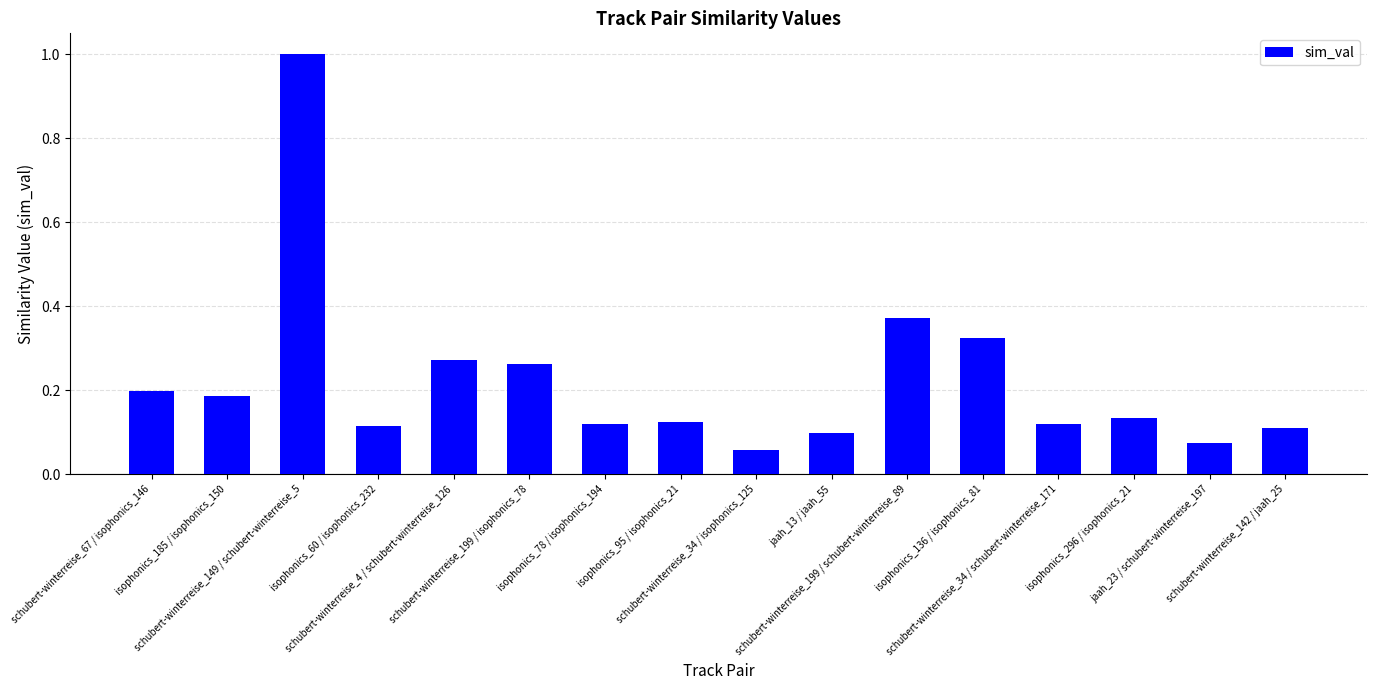

What is the value of the 3rd bar from the left?

1.0